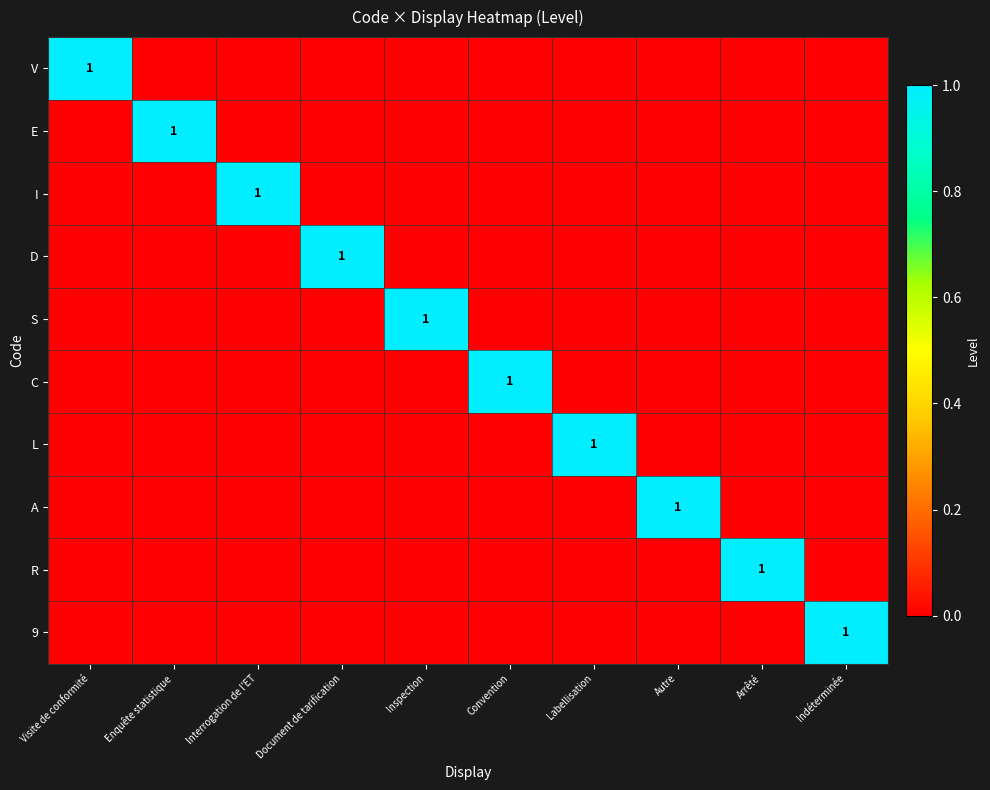

Count the D values in the range 0 to 1.

10